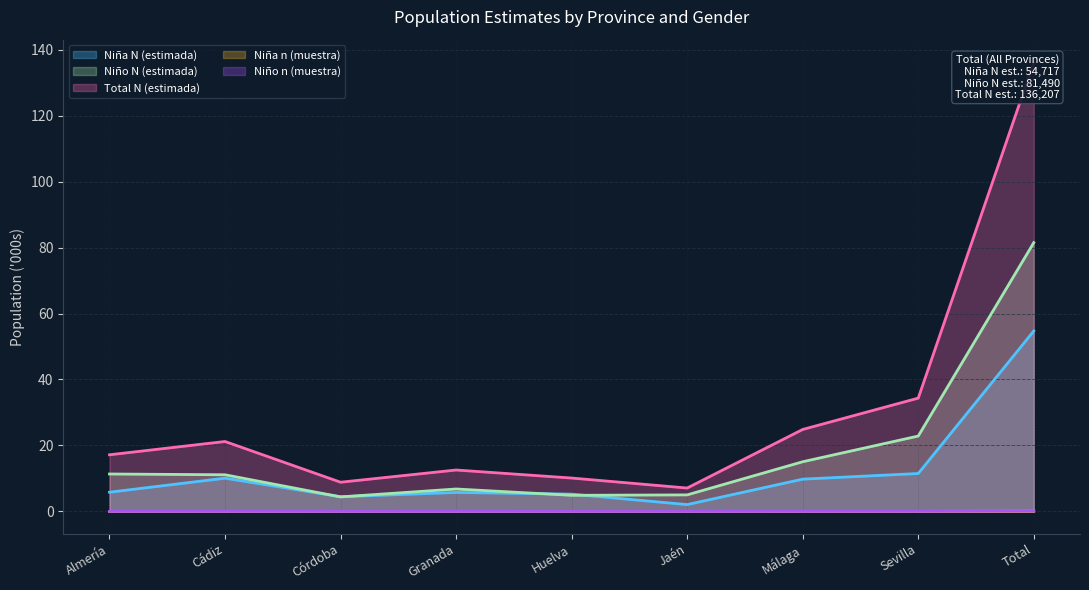

What is the value of the Niña N (estimada) point at the 1st from the left?

5.8